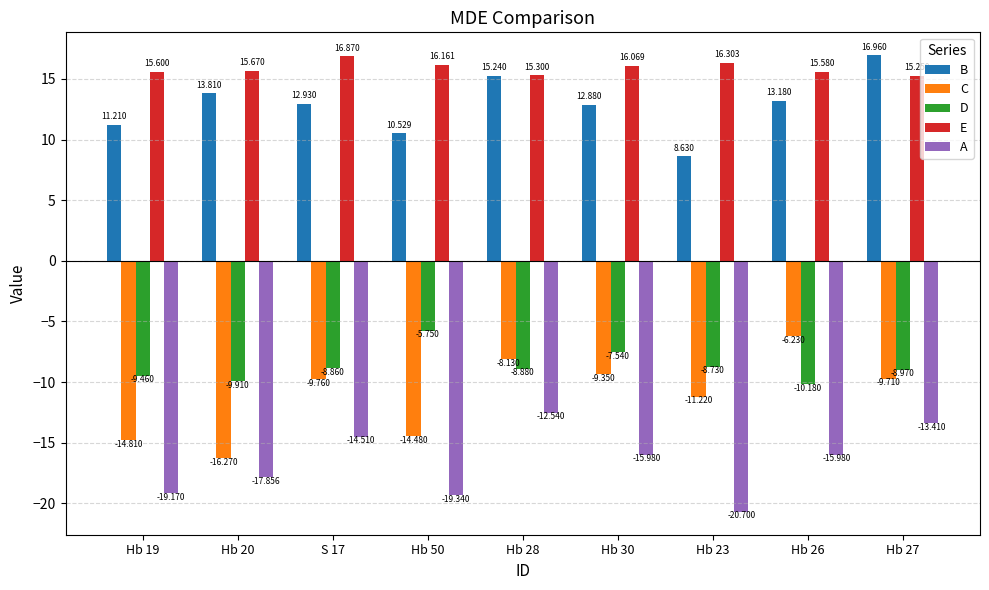

What is the greatest value displayed?

17.0